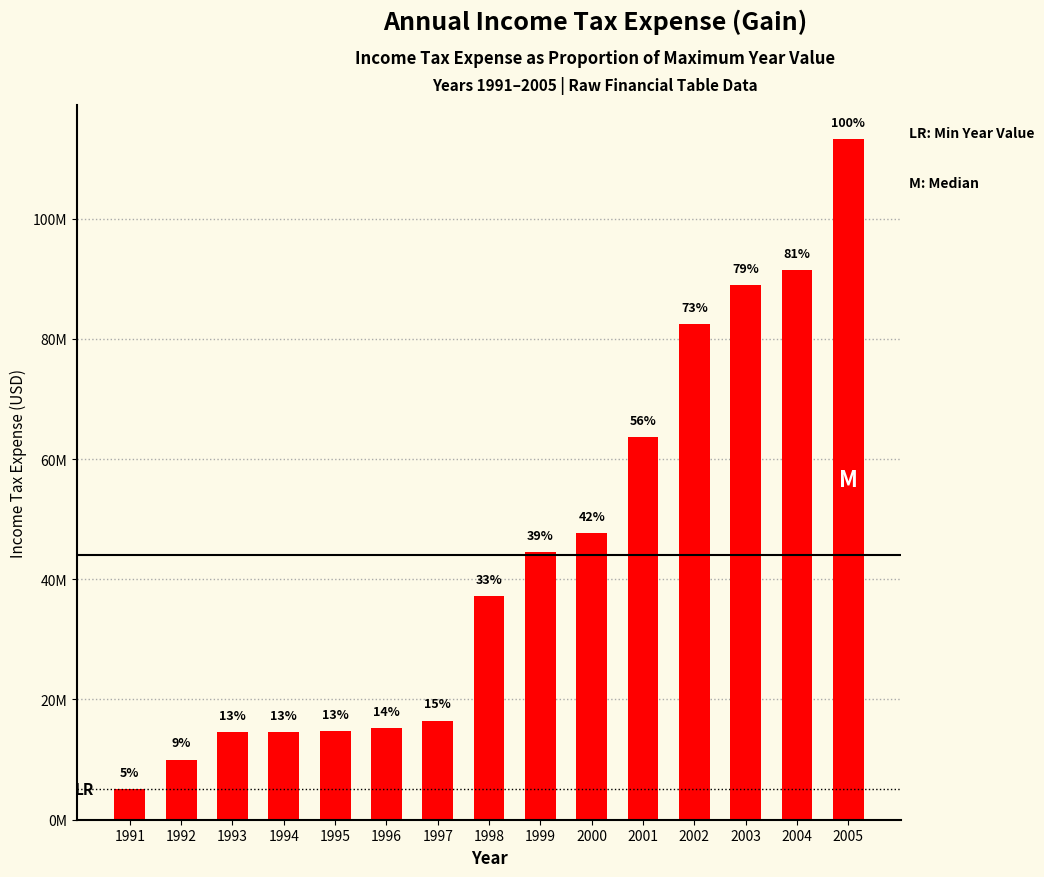

What is the change in value from 1991 to 1996?

+10200000